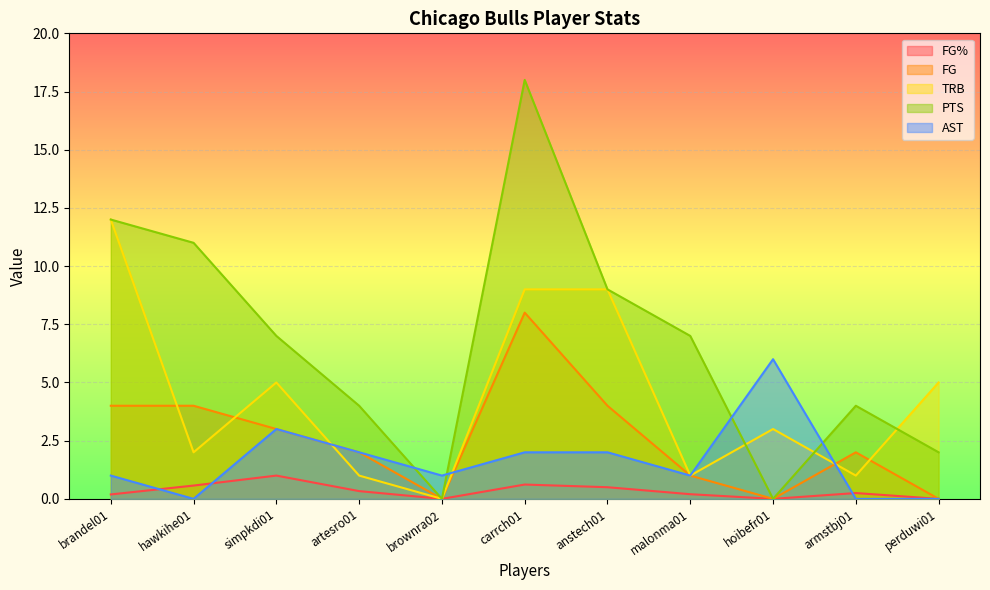

Which label corresponds to the smallest value in the chart?

brownra02